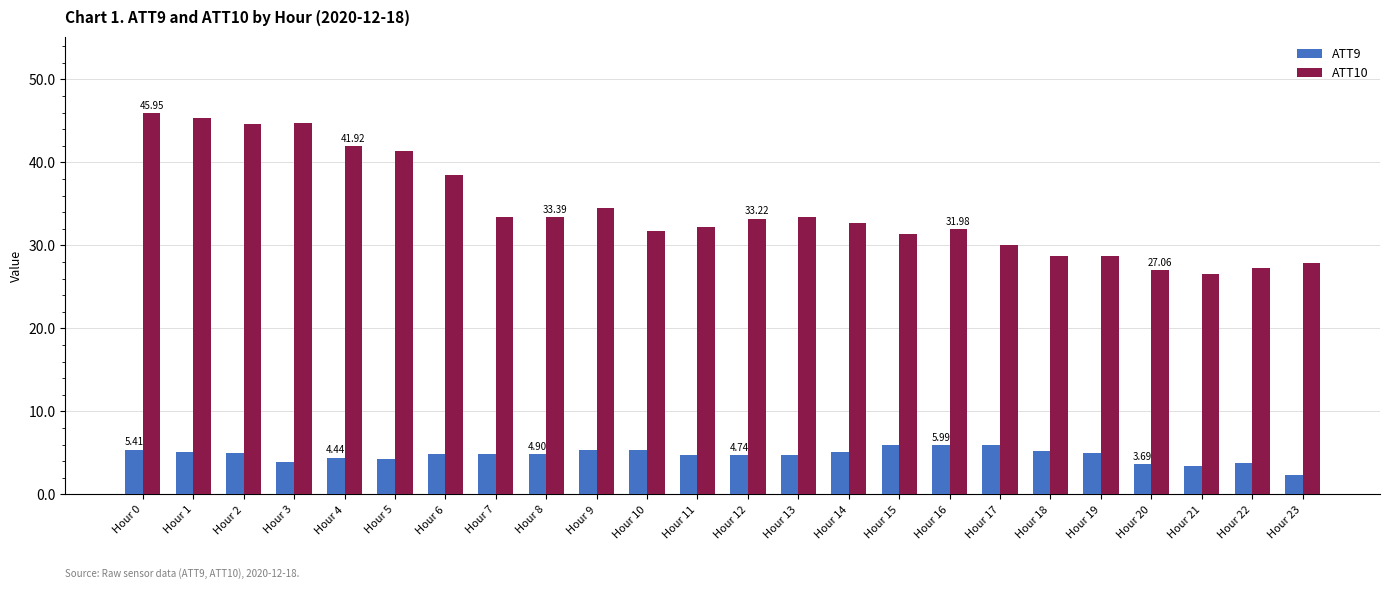

Rank the series by their average value, from highest to lowest.

ATT10, ATT9